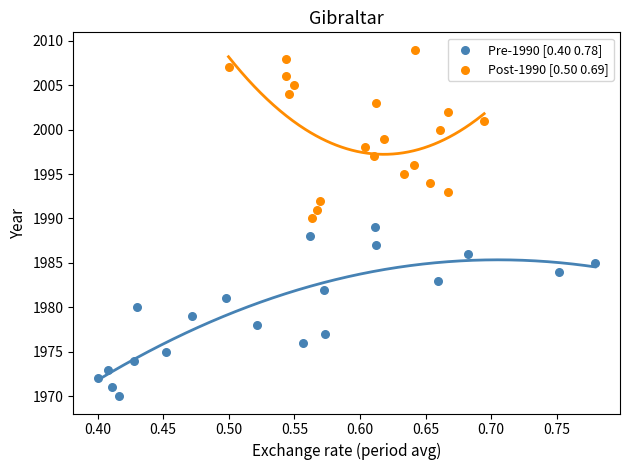

Which series contains the lowest Y value?

Pre-1990 [0.40 0.78]